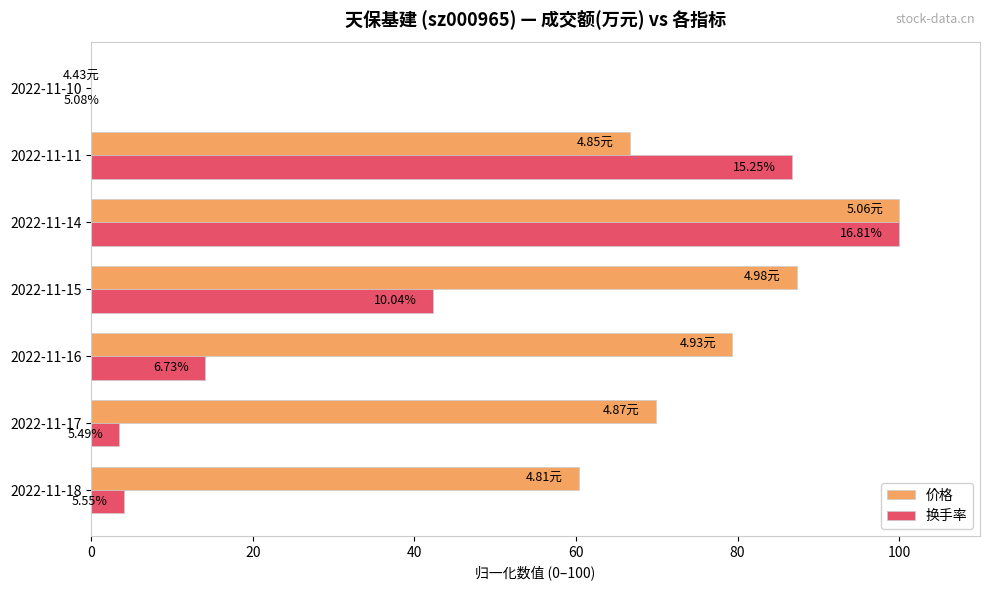

What is the difference between the second highest and second lowest values in the 换手率 series?

83.2